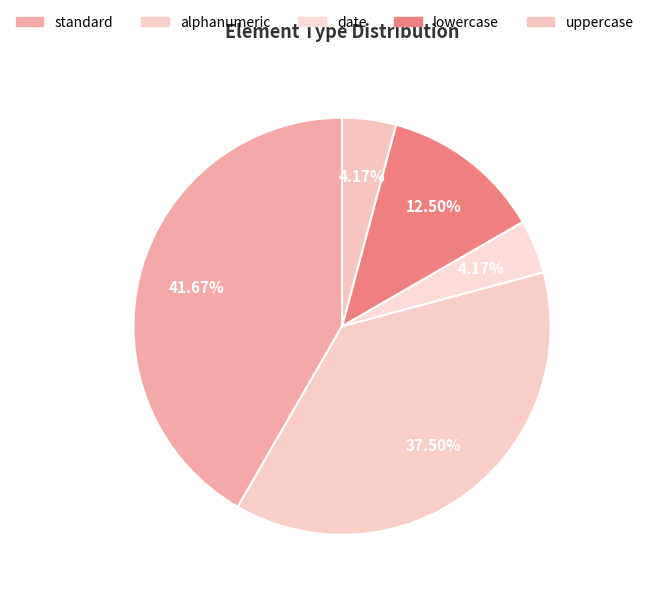

What is the smallest slice in the pie chart?

date